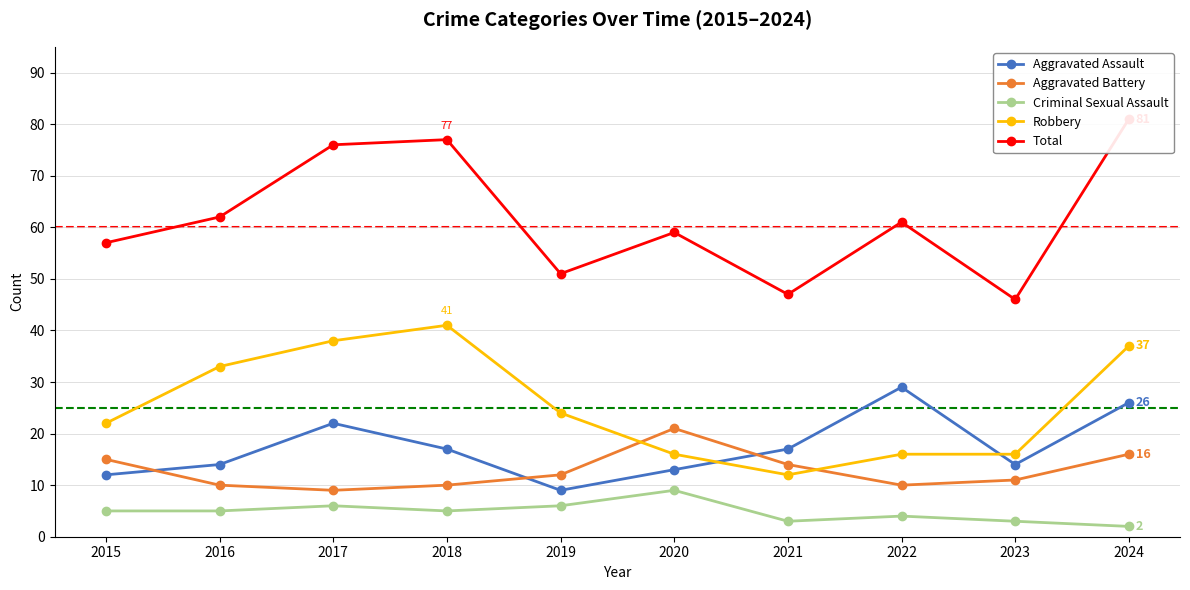

What is the approximate value of Total at 2015?

57